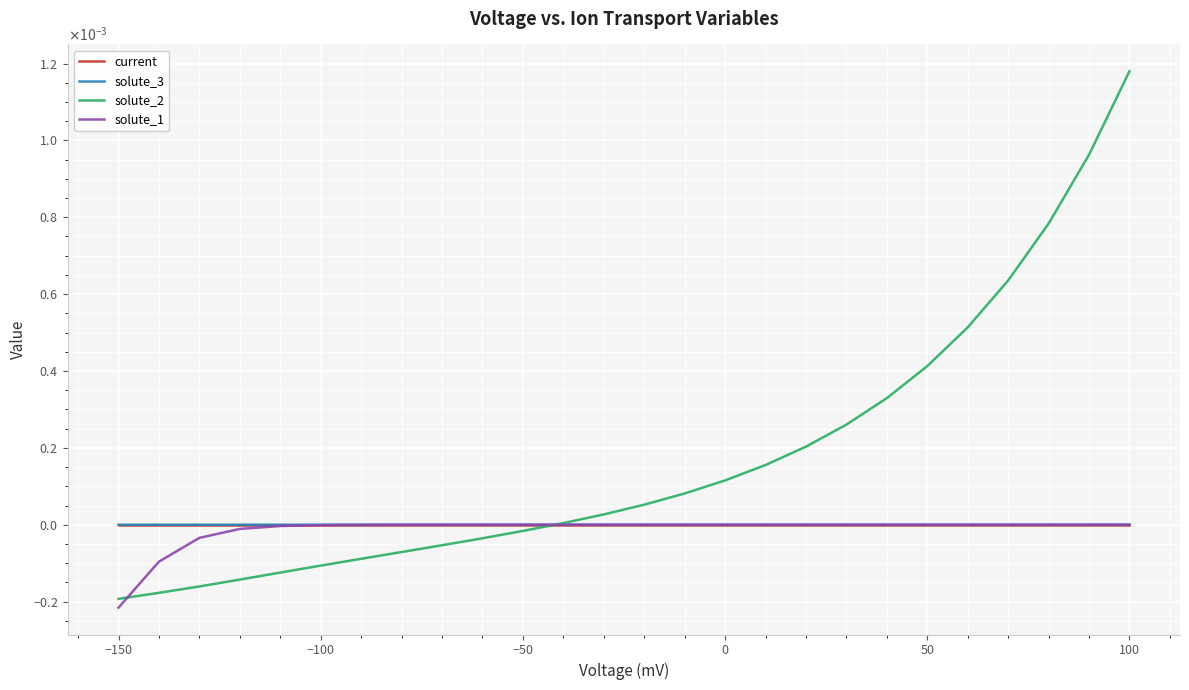

Does the chart have visible grid lines?

Yes